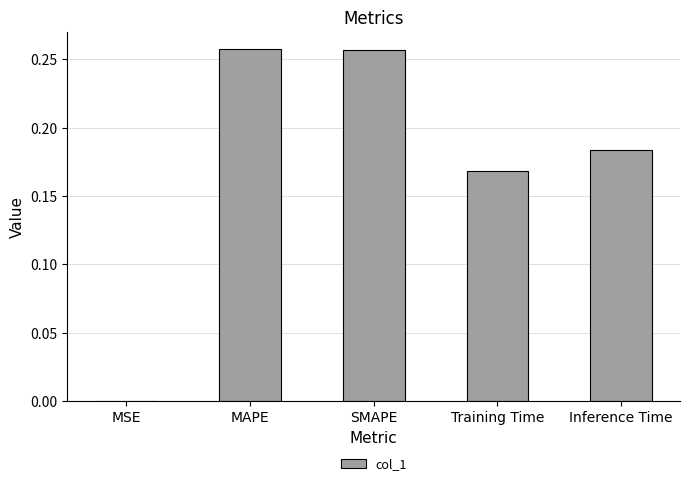

What is the sum of all values?

0.9